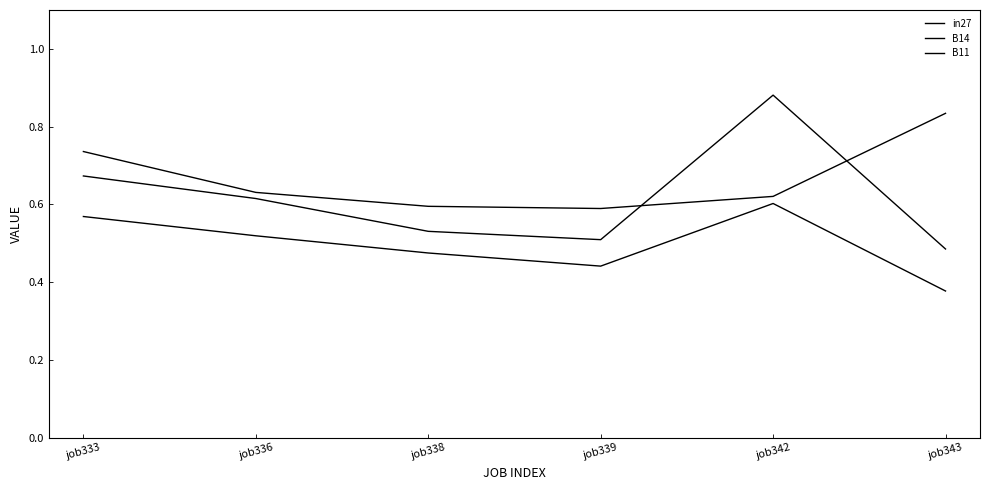

True or false: B14 has more than 1 interior local peaks.

False